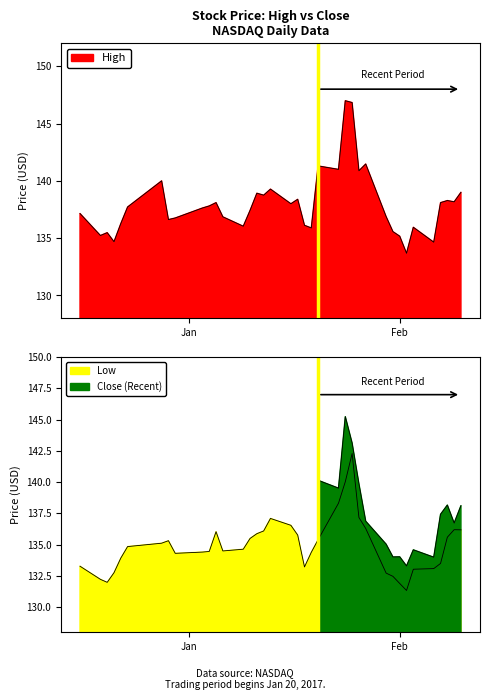

Count the number of categories in the chart.

38